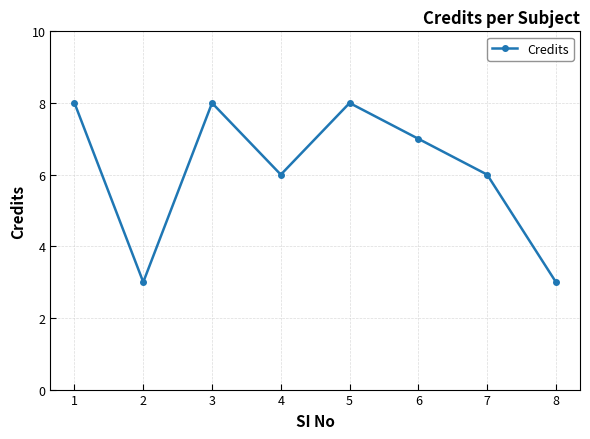

What is the smallest value displayed?

3